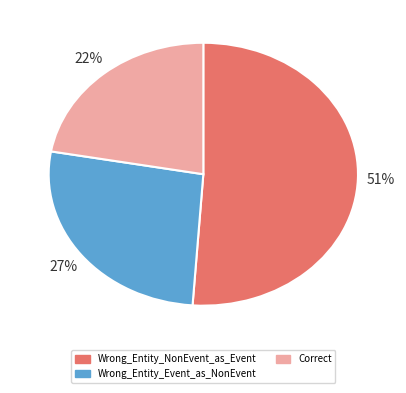

To the nearest percent, what is the difference between the largest and smallest slice percentages?

29%